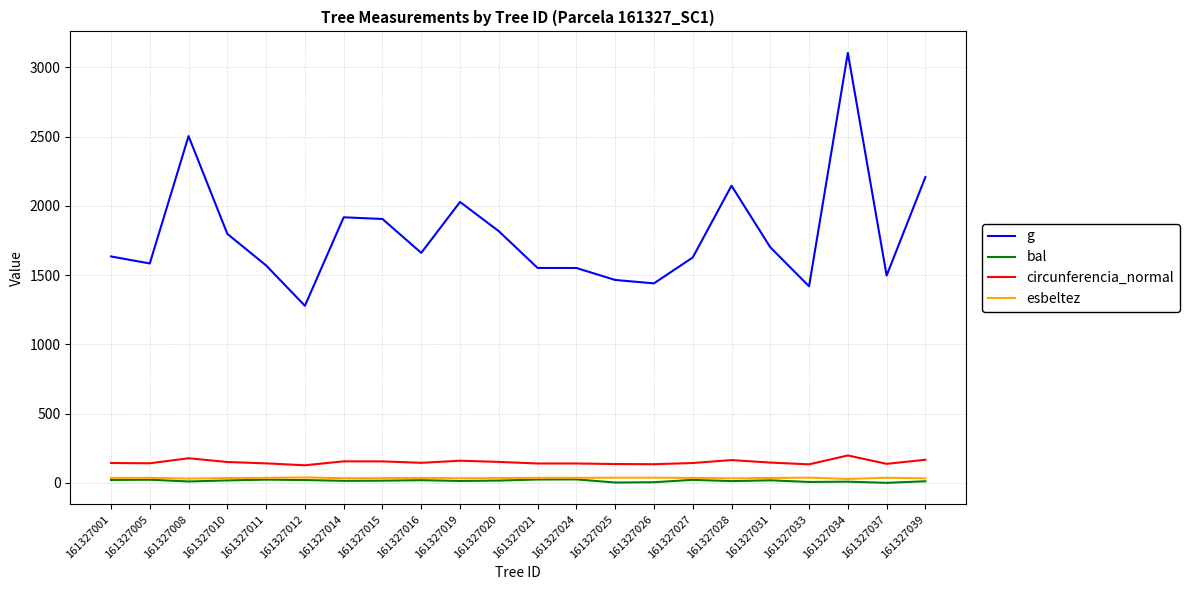

Is this an area chart (filled region under the line)?

No